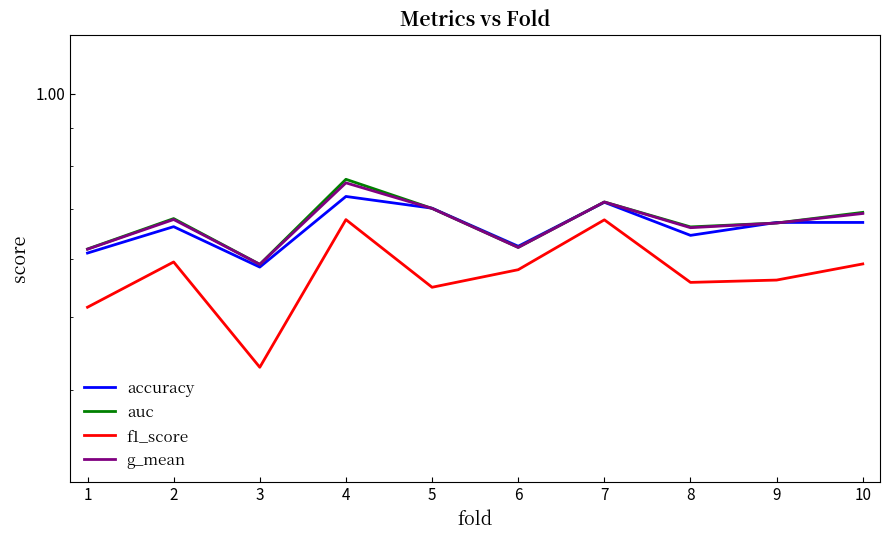

What is the spread (max minus min) of values at 3?

0.2